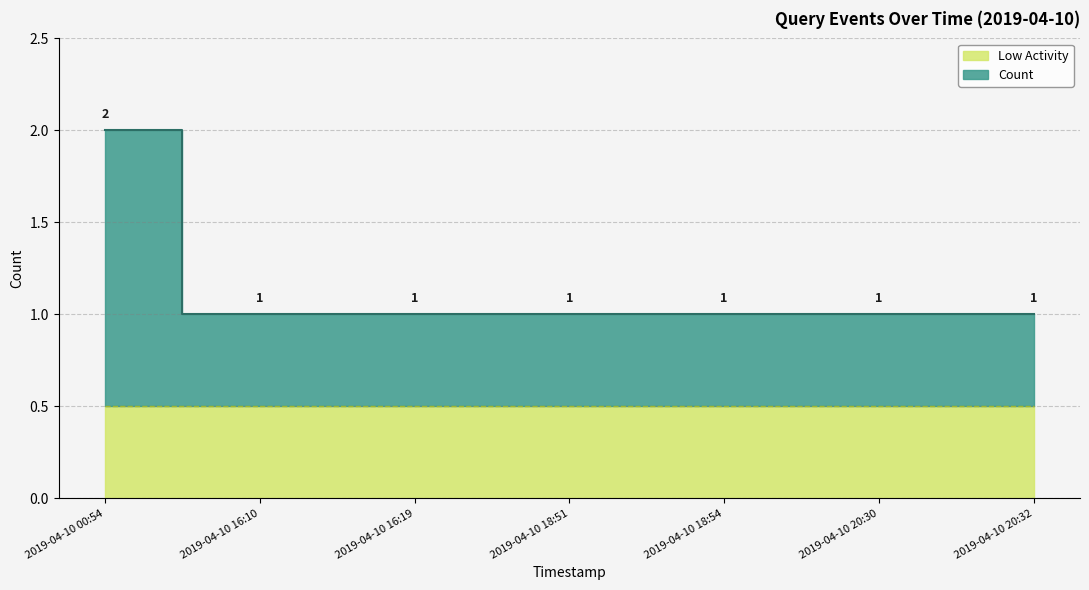

What is the ratio of the value at 2019-04-10 20:30 to the value at 2019-04-10 18:51?

1.0